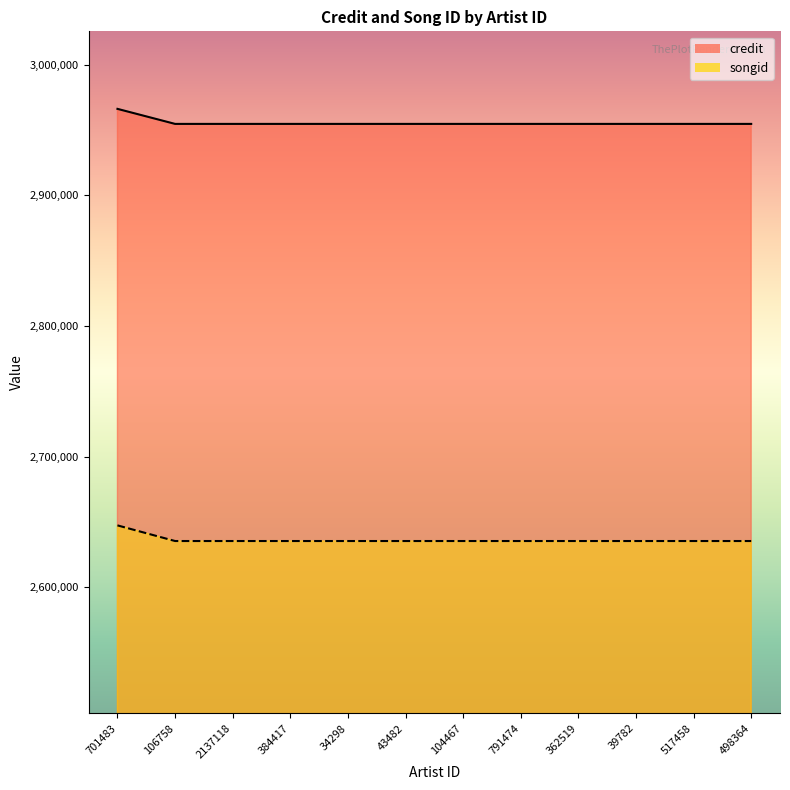

Reading right to left, transcribe all the data shown in this chart.

credit: 498364=2954594	517458=2954594	39782=2954594	362519=2954594	791474=2954594	104467=2954594	43482=2954594	34298=2954594	384417=2954594	2137118=2954594	106758=2954594	701483=2966096
songid: 498364=2635447	517458=2635447	39782=2635447	362519=2635447	791474=2635447	104467=2635447	43482=2635447	34298=2635447	384417=2635447	2137118=2635447	106758=2635447	701483=2647414